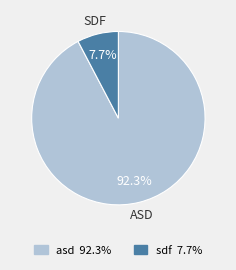

Combined, do sdf and asd account for over 50%?

Yes